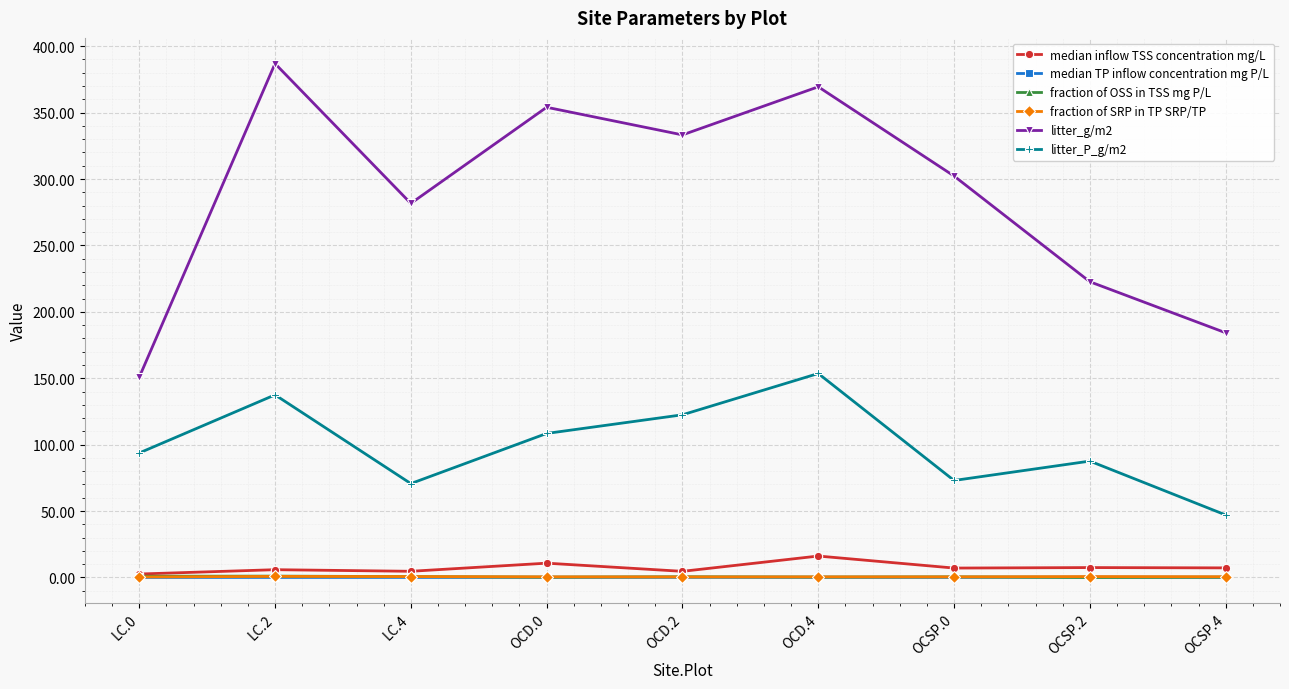

The fraction of SRP in TP SRP/TP series shows 0.4 at LC.0. True or false?

True